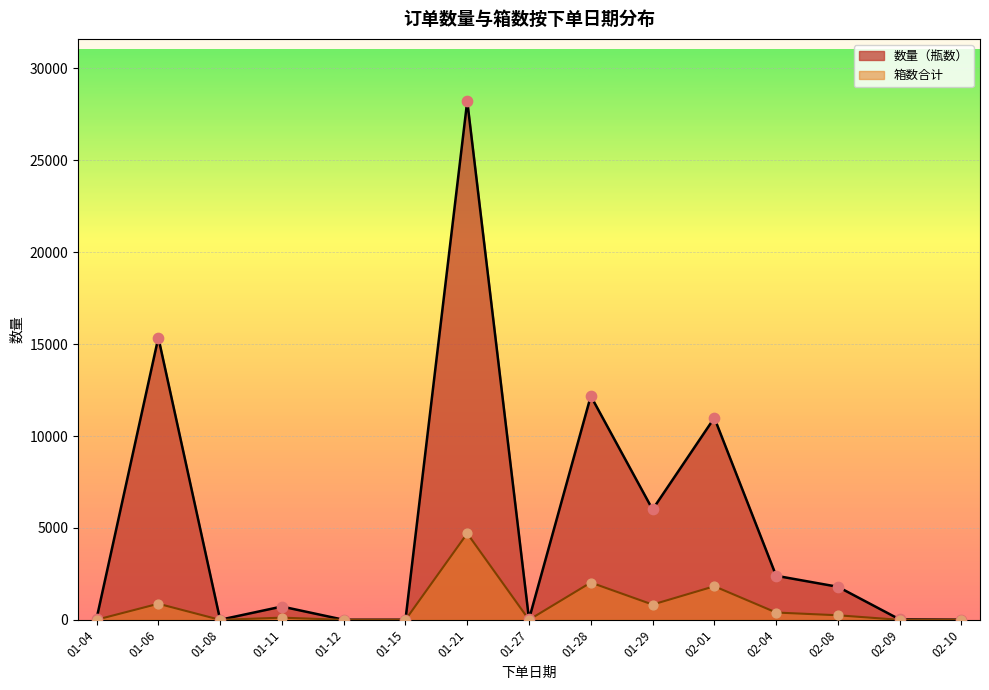

Which series has the largest total across all categories?

数量（瓶数） 点